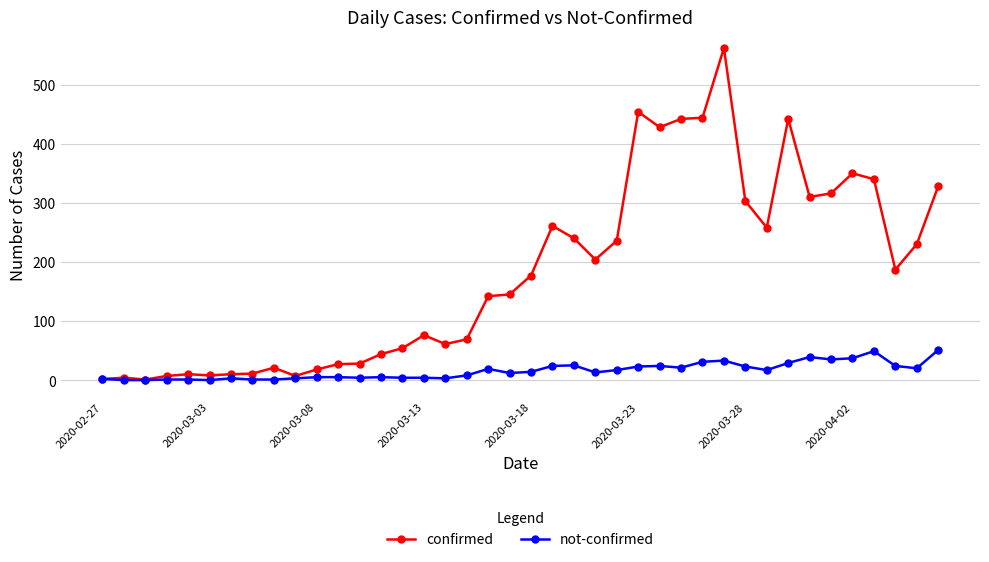

Which series has the largest total across all categories?

confirmed